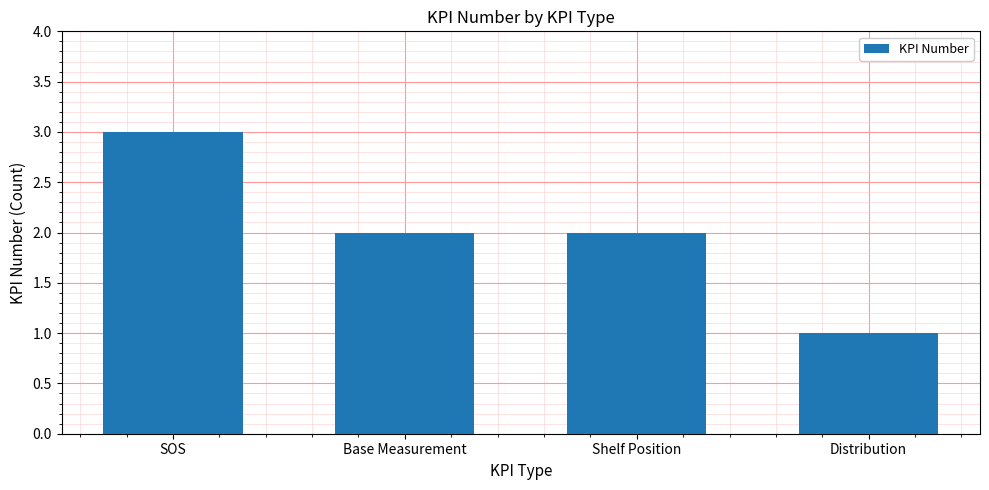

Read the value at Shelf Position.

2